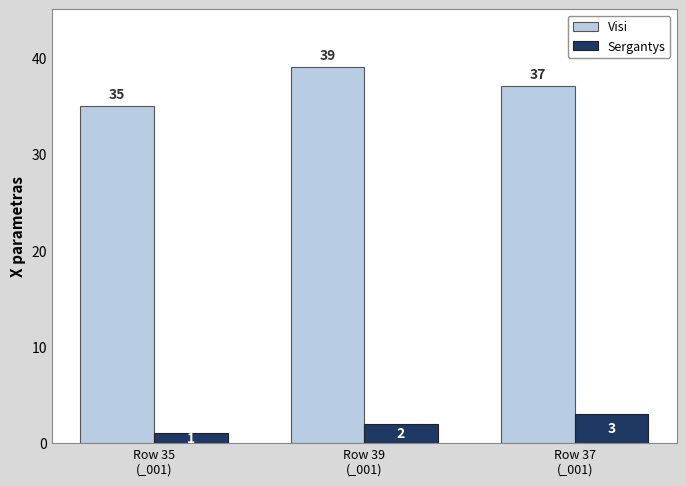

Is it true that Sergantys equals 3 at Row 37
(_001)?

True